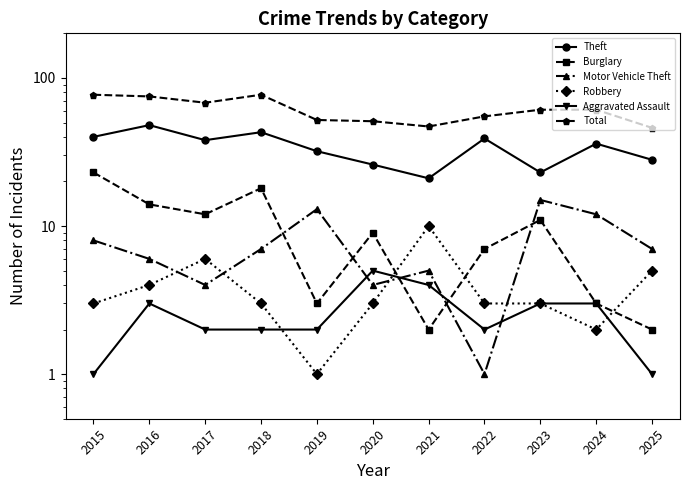

At which category is the sum across all series the highest?

2015